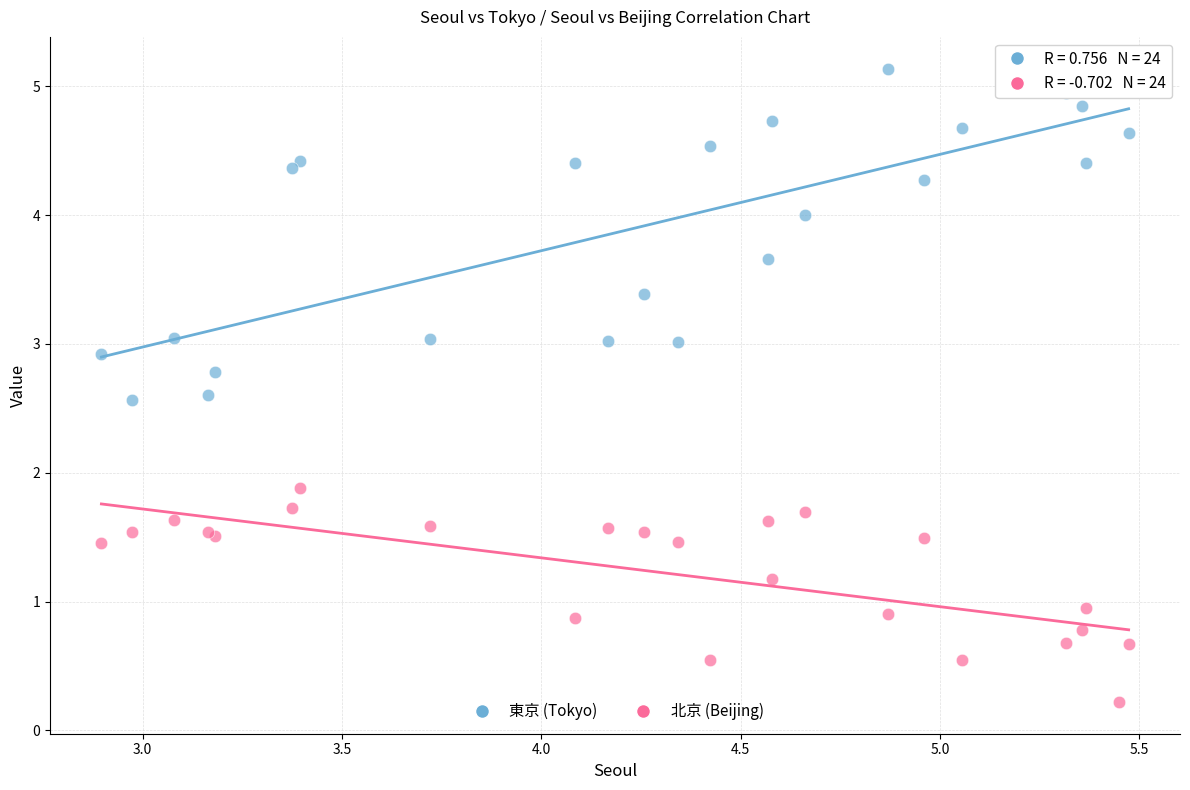

Which series reaches the maximum Y coordinate?

東京 (Tokyo)